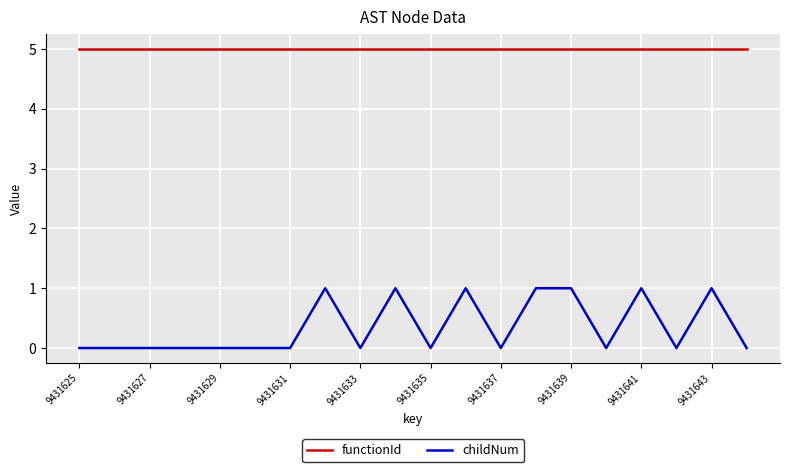

List the series in order of their peak value, lowest first.

childNum, functionId